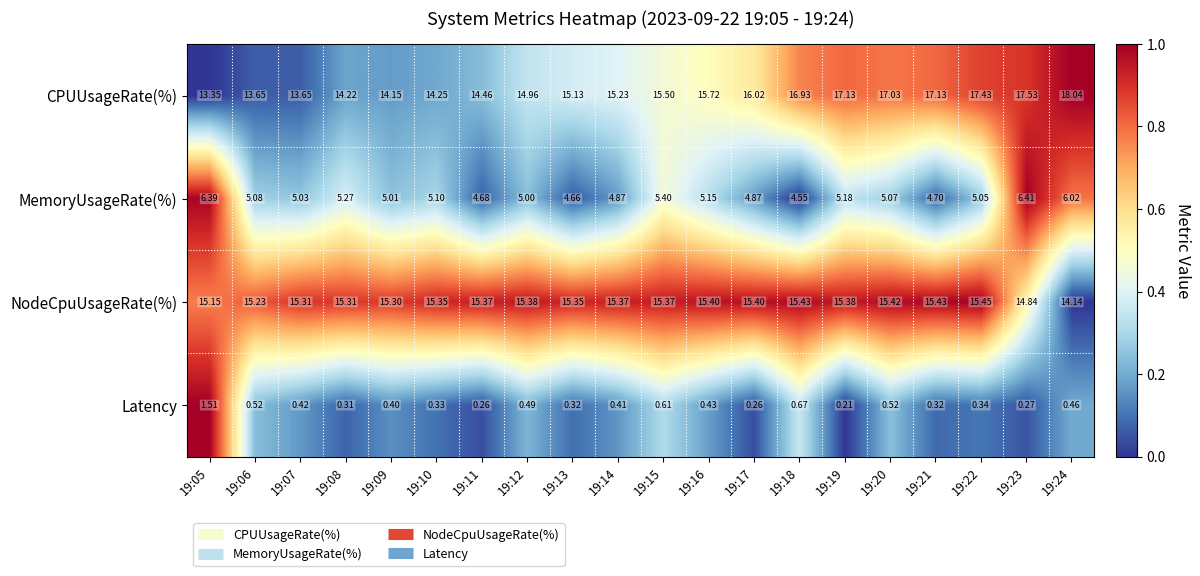

At 19:16, list the series in order from smallest to largest.

Latency, MemoryUsageRate(%), NodeCpuUsageRate(%), CPUUsageRate(%)